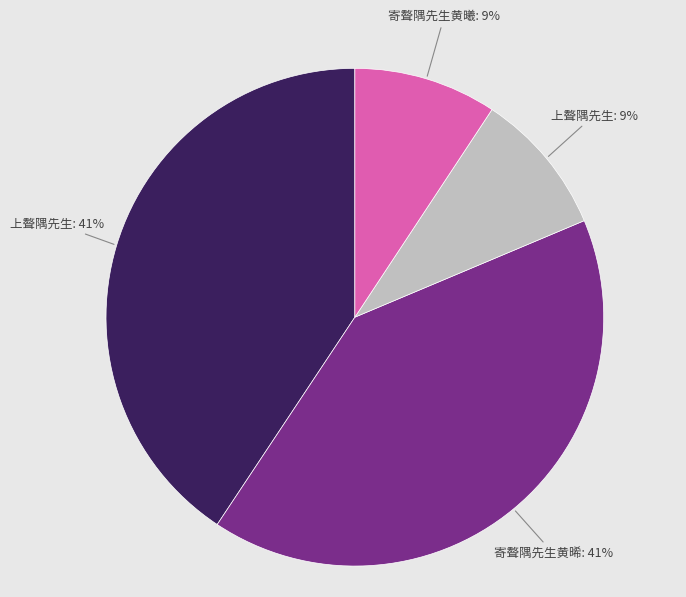

Is there any slice that represents more than half of the pie?

No